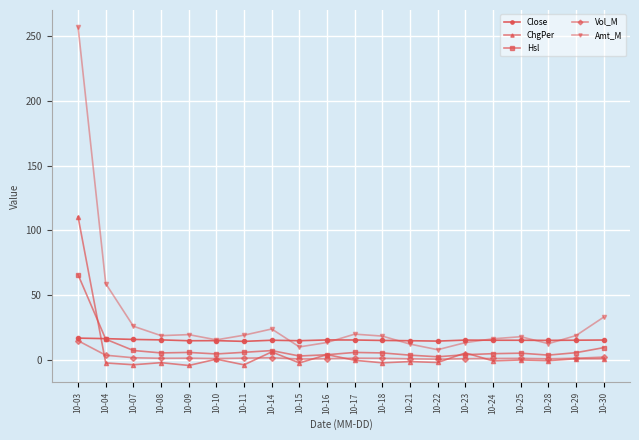

How many intersections are there between Close and ChgPer?

1